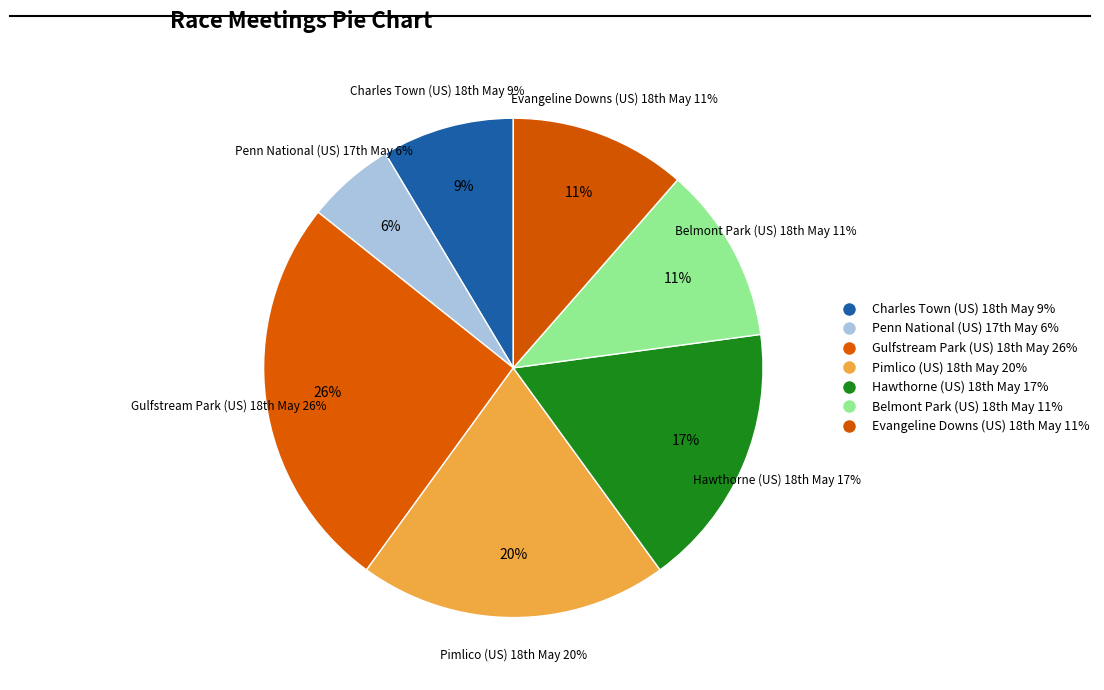

Count the number of slices in the pie.

7